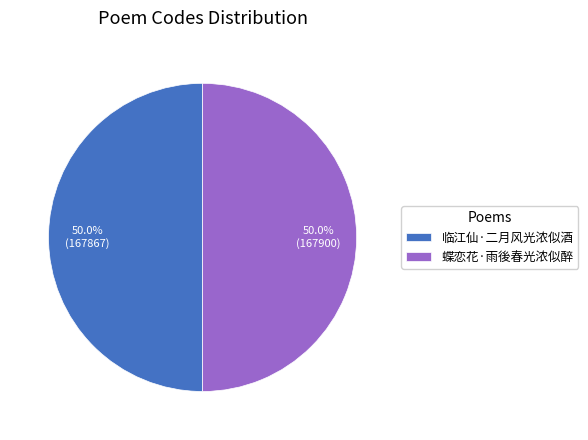

Approximately how many times larger is the value at 蝶恋花·雨後春光浓似醉 compared to 临江仙·二月风光浓似酒?

1.0